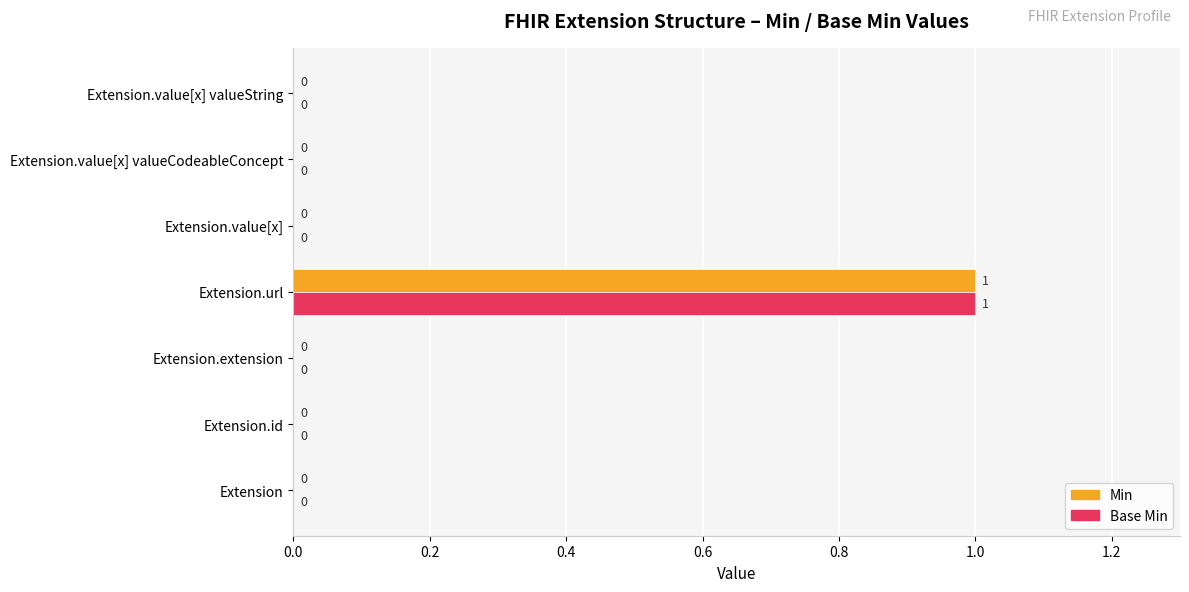

At which category is the sum across all series the highest?

Extension.url